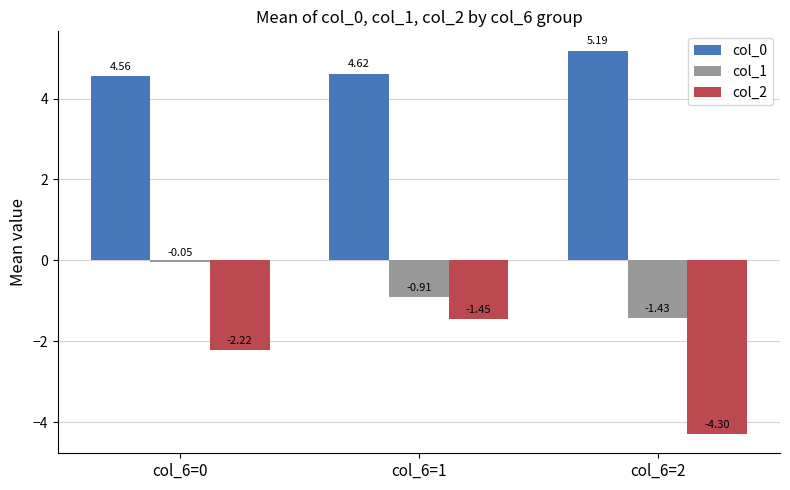

Which series has the widest spread of values?

col_2